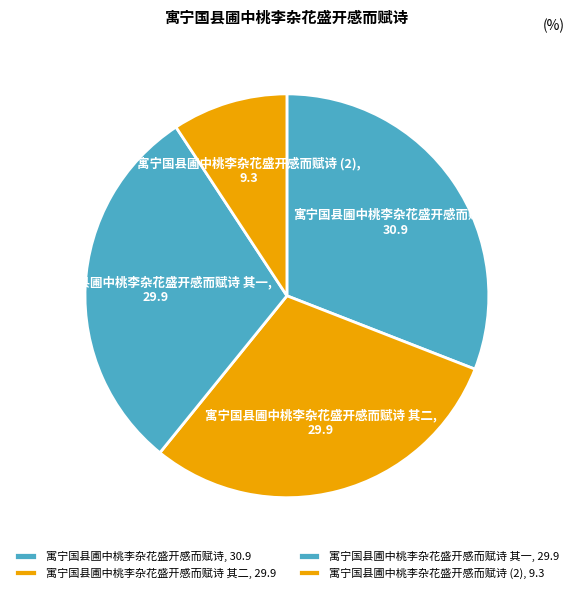

What is the smallest slice in the pie chart?

寓宁国县圃中桃李杂花盛开感而赋诗 (2)